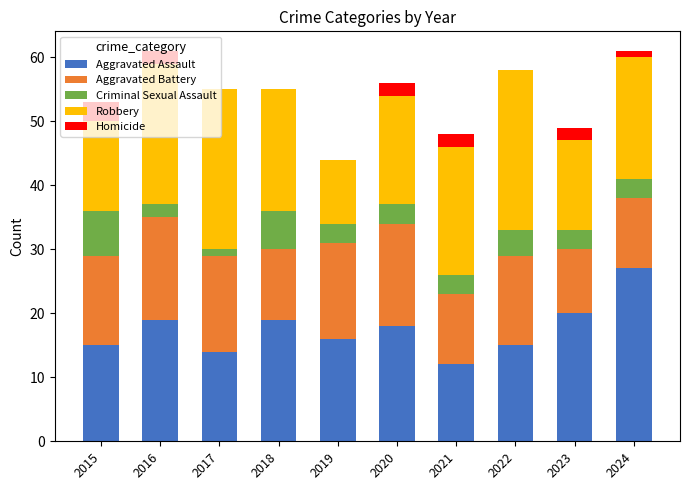

Which category has the highest value in the Aggravated Assault series?

2024